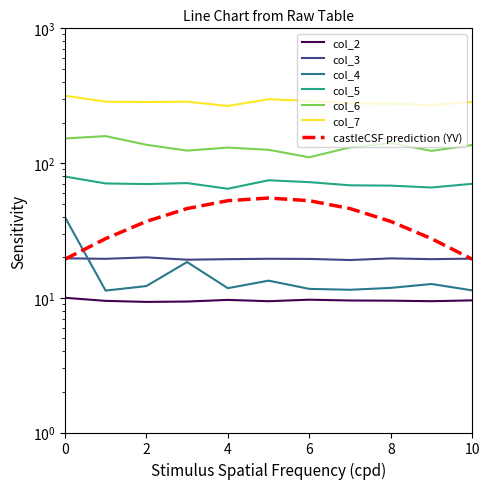

What is the total value across all series at 9?

500.0